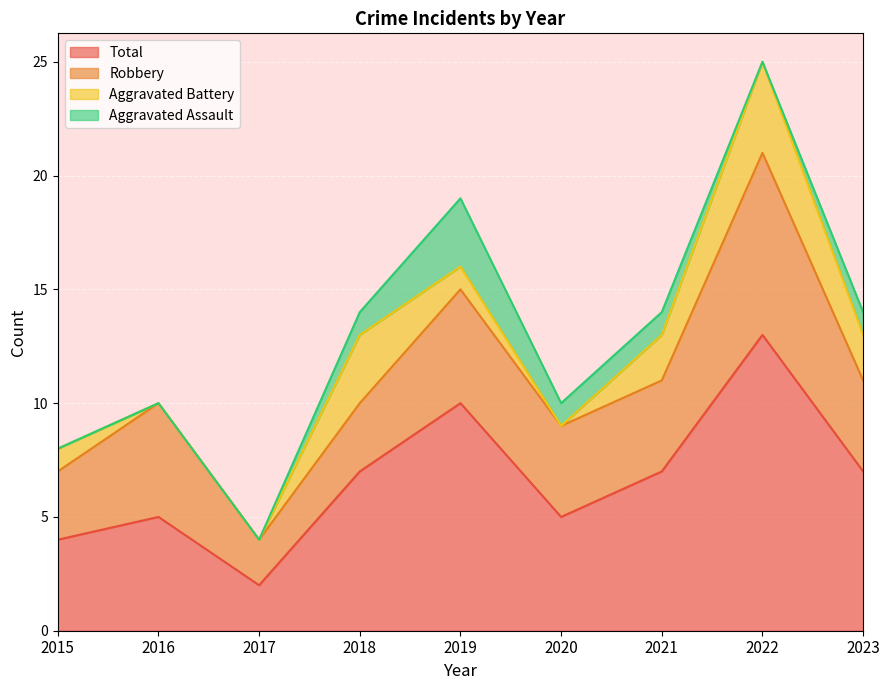

Is it true that Total equals 2 at 2017?

True